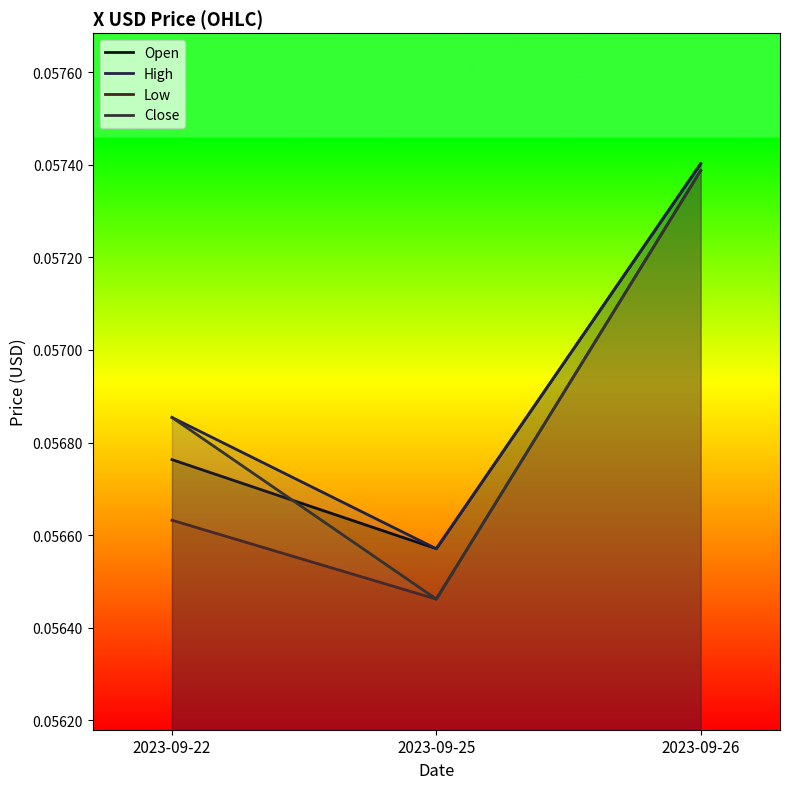

Does the chart display data point markers on the line(s)?

No